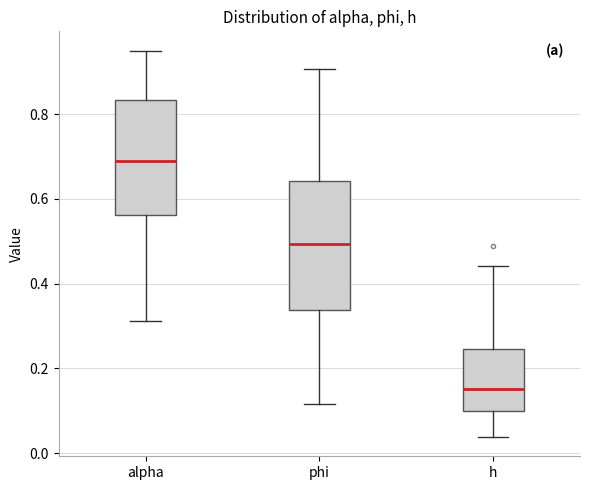

Comparing the boxes themselves (not the whiskers), which one is the tallest?

phi